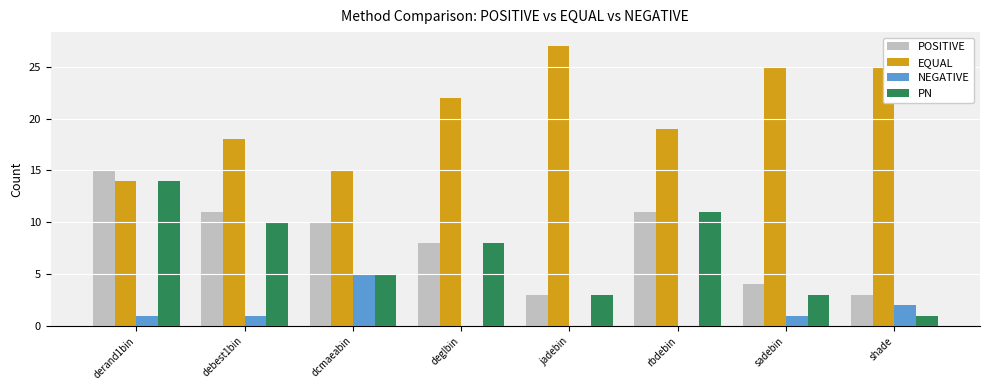

Is it true that EQUAL equals 7 at dcmaeabin?

False